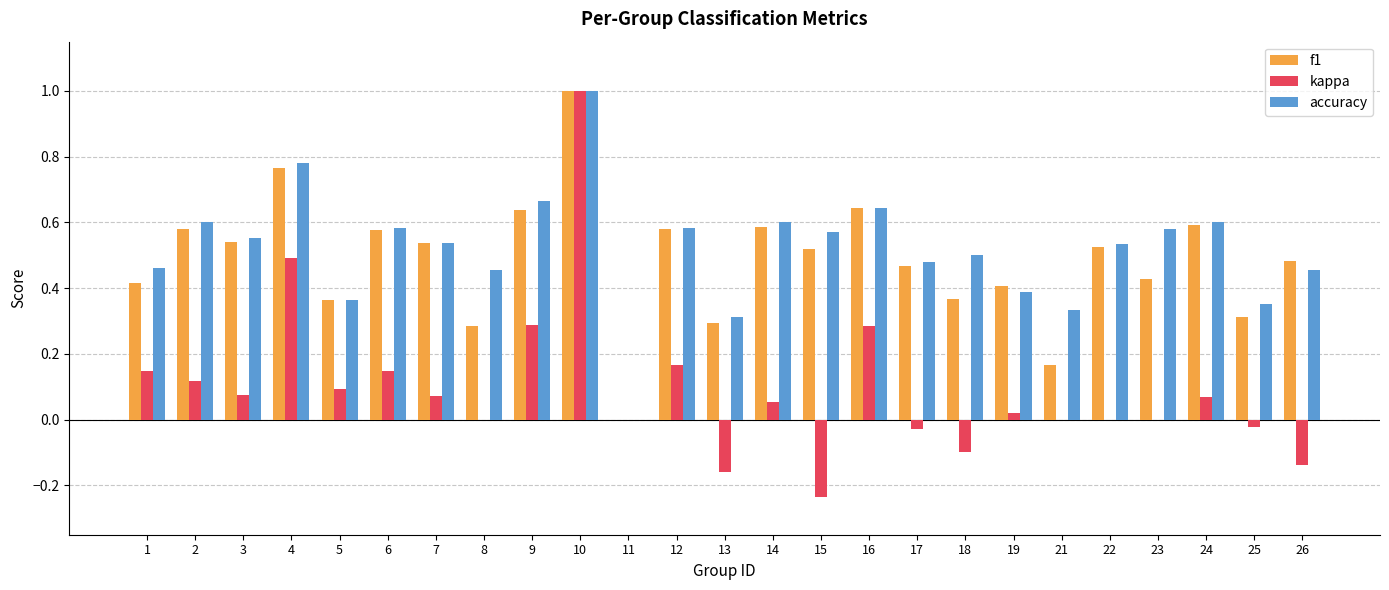

Which series changed the most between 16 and 18?

kappa